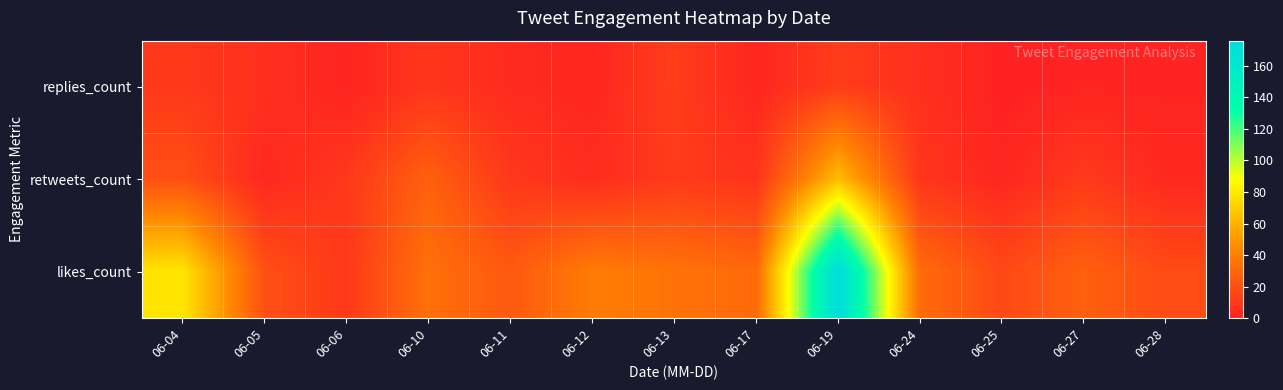

Which series has the largest total across all categories?

likes_count